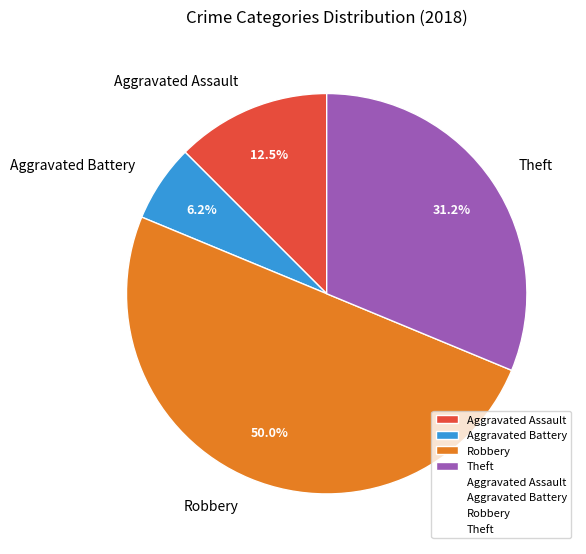

What is the smallest slice in the pie chart?

Aggravated Battery